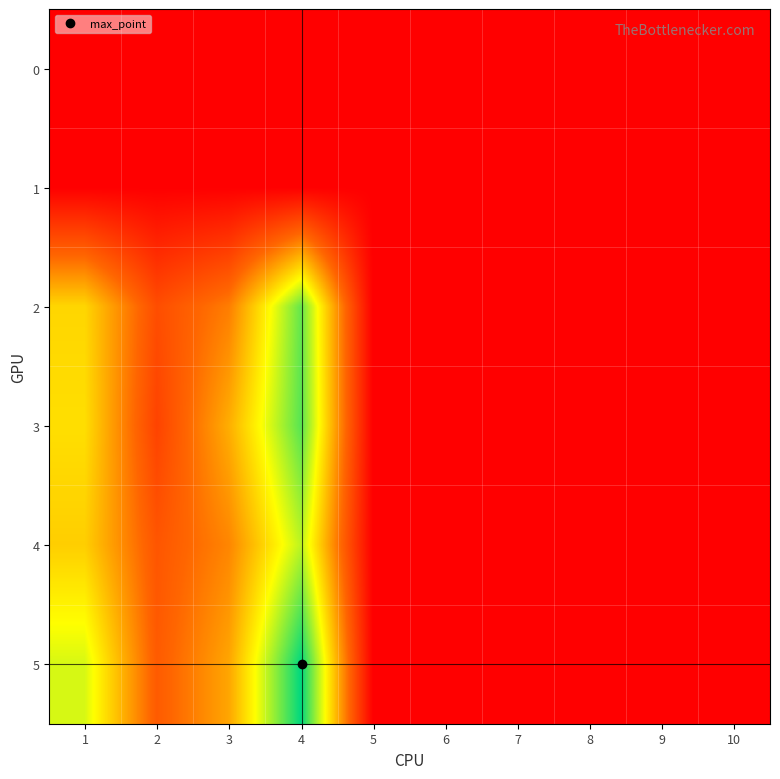

Reading left to right, extract all data points from this chart.

0: 1=0	2=0	3=0	4=0	5=0	6=0	7=0	8=0	9=0	10=0
1: 1=0	2=0	3=0	4=0	5=0	6=0	7=0	8=0	9=0	10=0
2: 1=66	2=29	3=44	4=99	5=0	6=0	7=0	8=0	9=0	10=0
3: 1=68	2=25	3=56	4=101	5=0	6=0	7=0	8=0	9=0	10=0
4: 1=64	2=32	3=46	4=86	5=0	6=0	7=0	8=0	9=0	10=0
5: 1=82	2=34	3=54	4=114	5=0	6=0	7=0	8=0	9=0	10=0